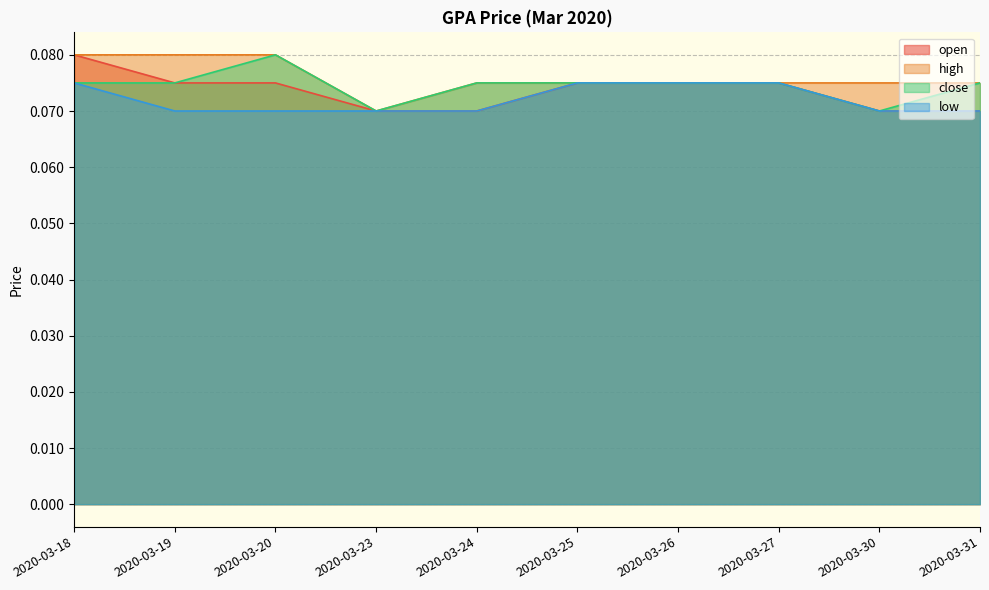

Which series has the largest total across all categories?

high